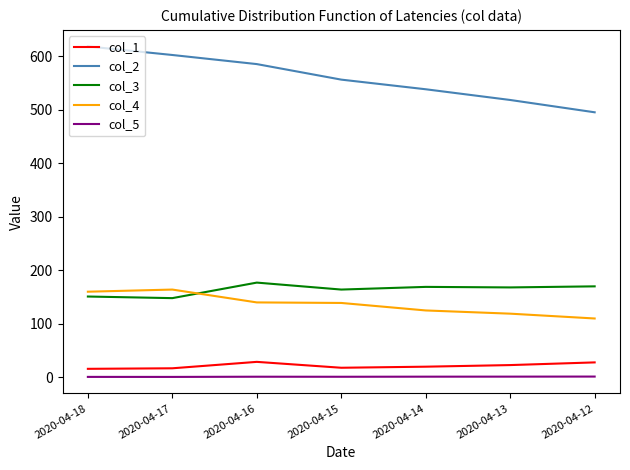

Rank the series by their maximum value, from lowest to highest.

col_5, col_1, col_4, col_3, col_2